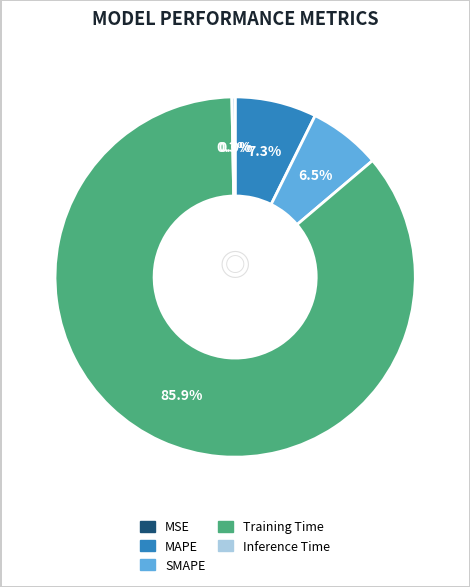

Between MAPE and Training Time, which is larger?

Training Time